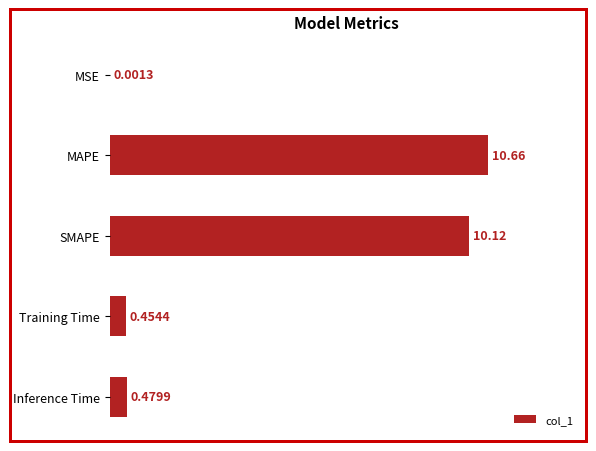

What is the change in value from MSE to SMAPE?

+10.1